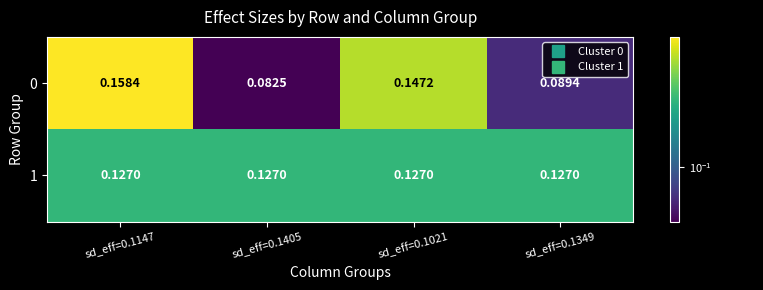

Is the value of 0 at sd_eff=0.1021 greater than the value of 1 at sd_eff=0.1147?

Yes